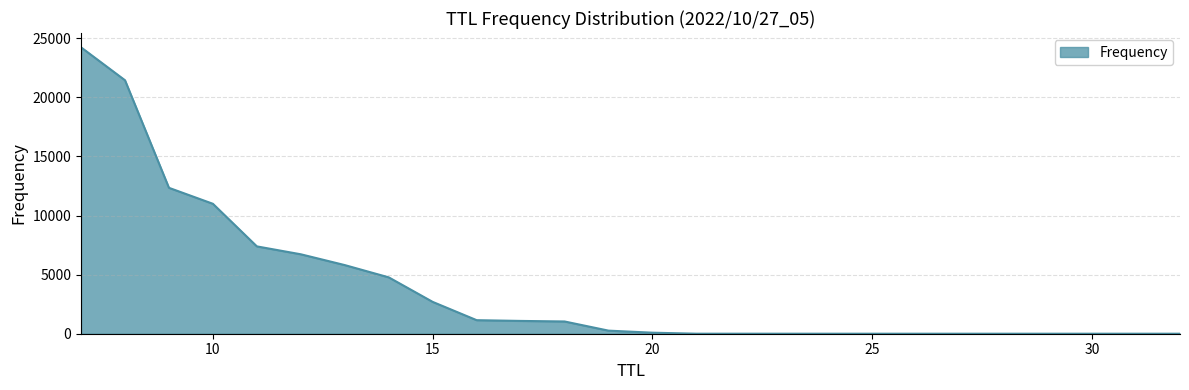

What is the maximum value shown in the chart?

24226